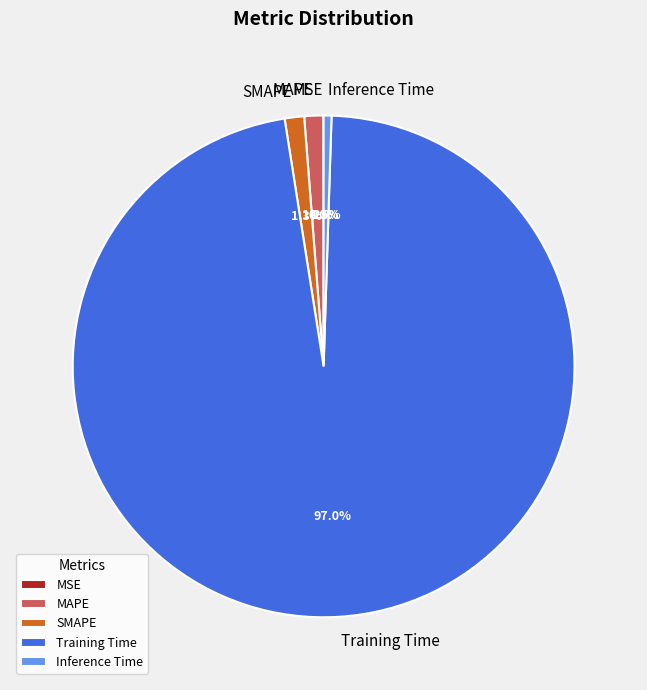

Is there a majority slice in this chart?

Yes